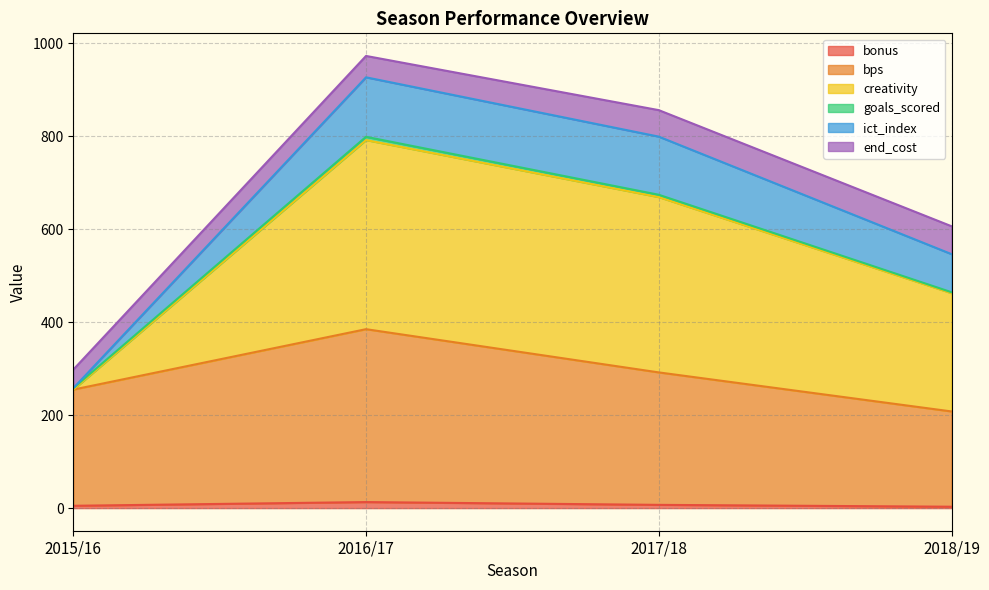

How many bonus values are between 5 and 13?

3